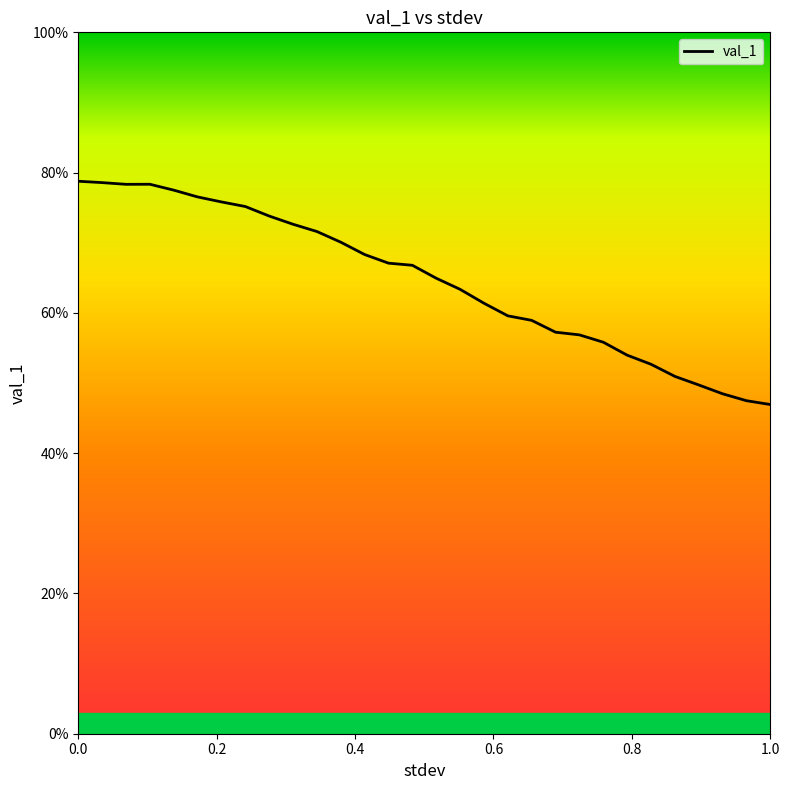

Is it true that the value at 0.6551724137931034 is 0.1?

False